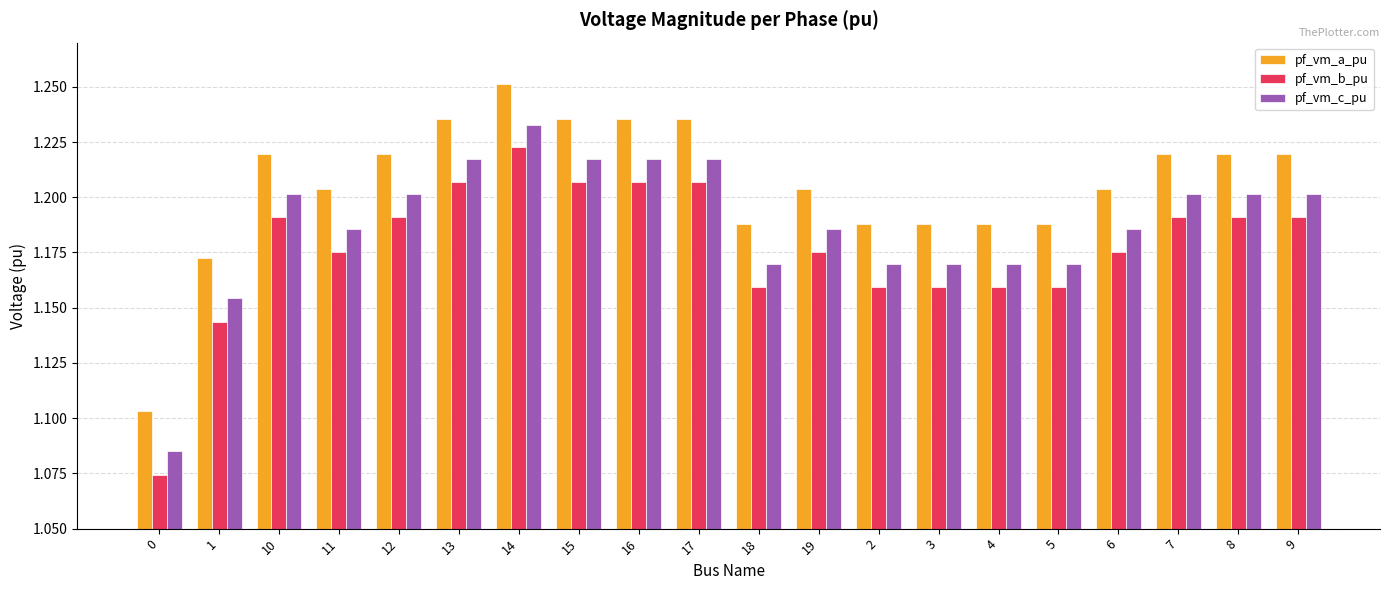

What is the difference between the second highest and minimum values in the pf_vm_a_pu series?

0.1